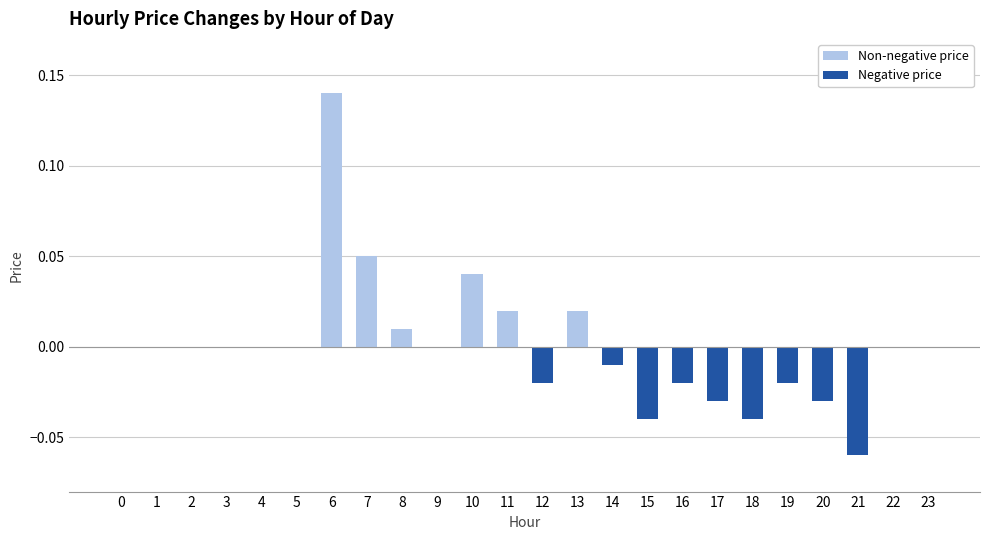

Which has a higher value, 18 or 4?

4